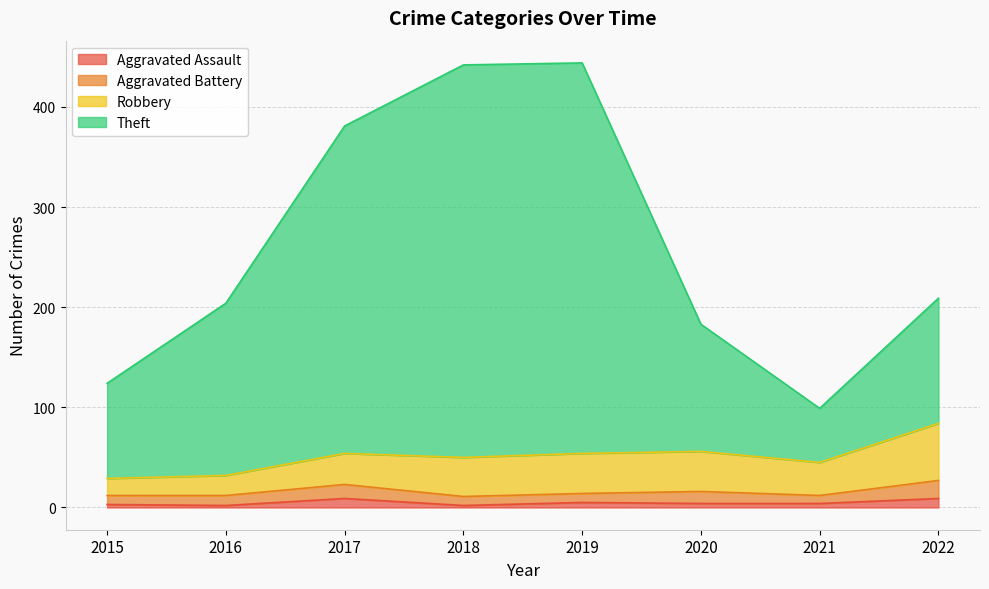

What is the value of the Aggravated Assault point at the 5th from the left?

5